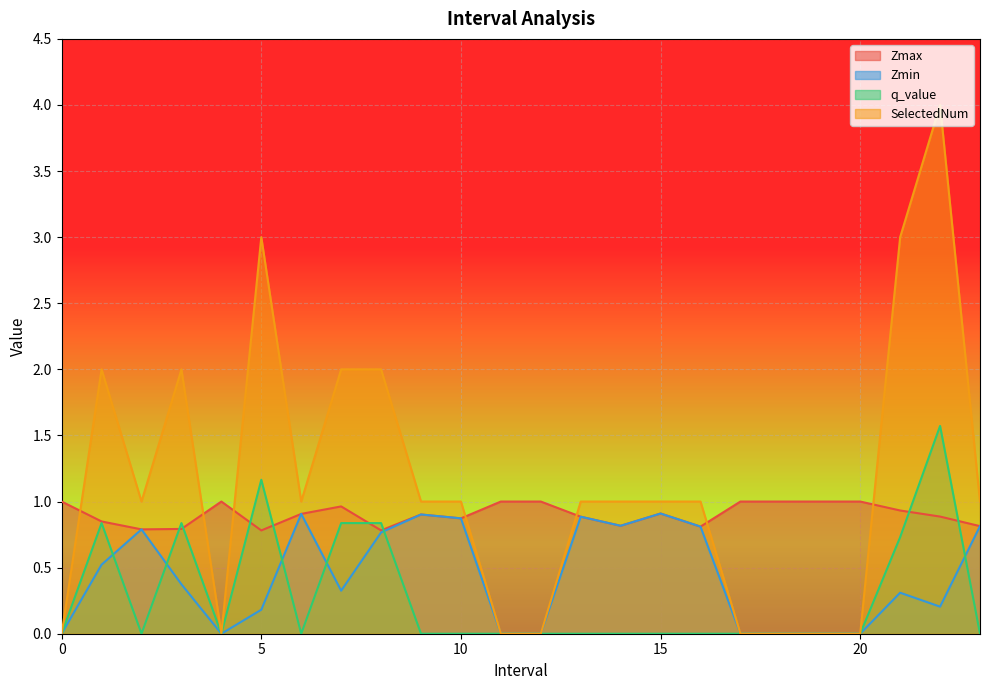

Does the chart display data point markers on the line(s)?

No